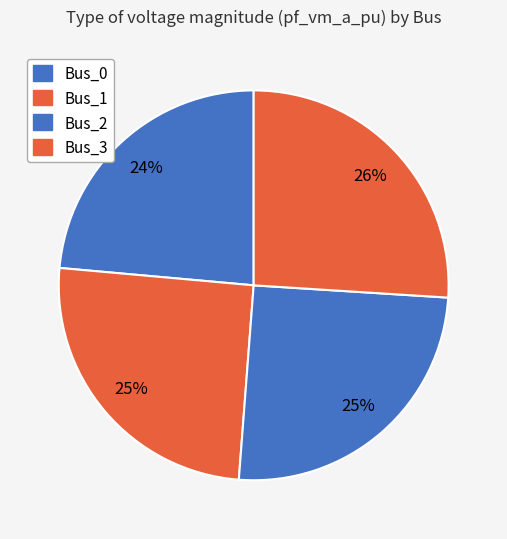

How many slices are in this pie chart?

4